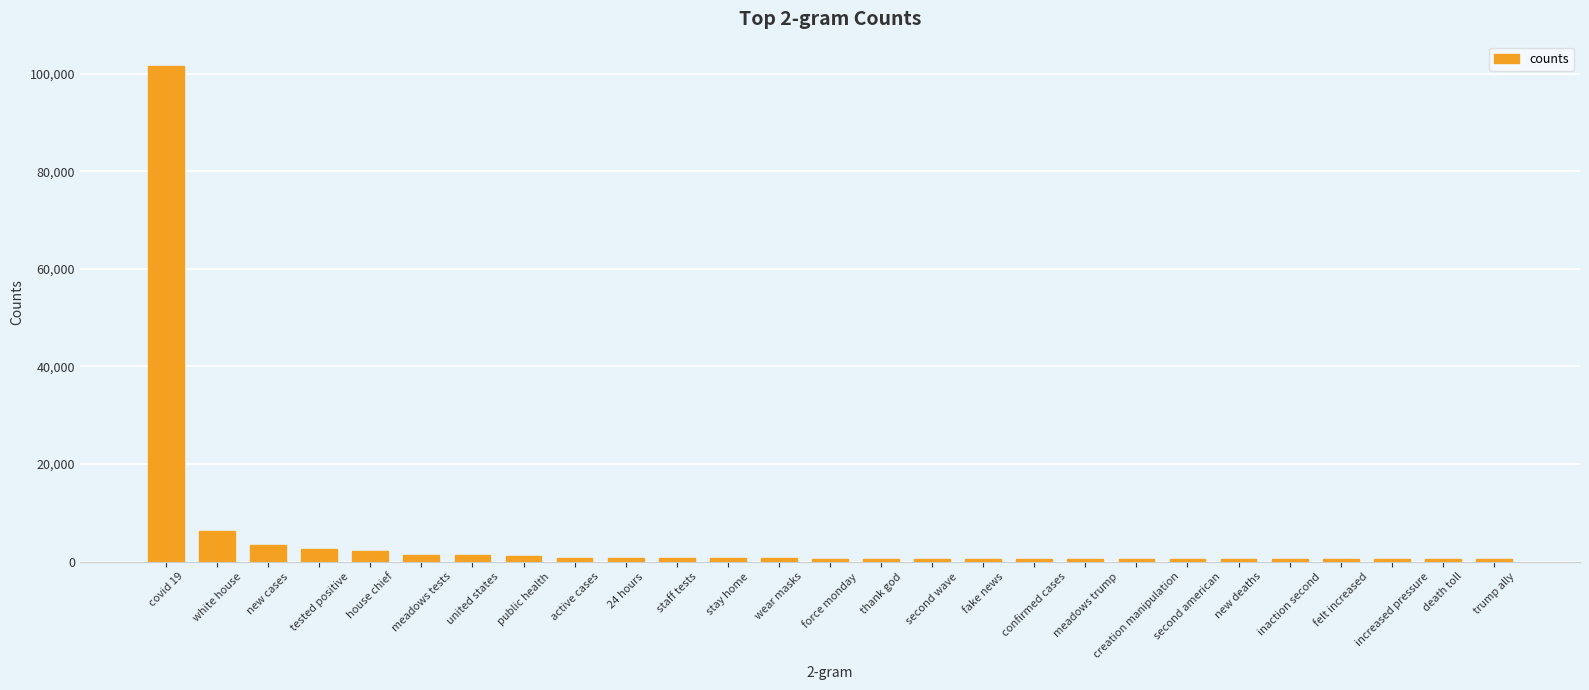

What is the minimum value shown in the chart?

517